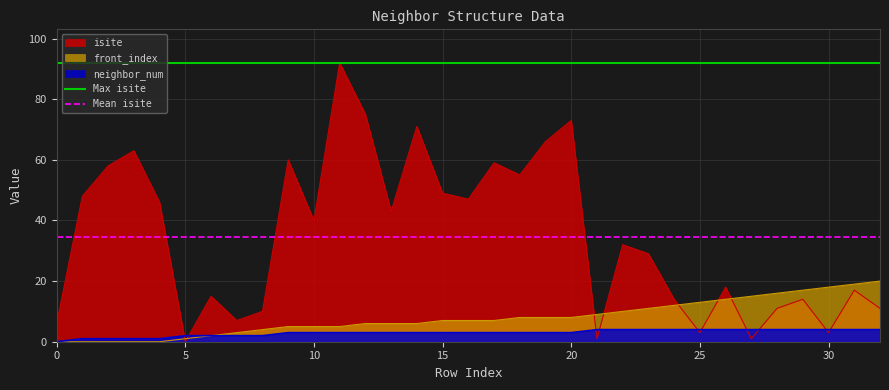

What is the maximum value for isite?

92